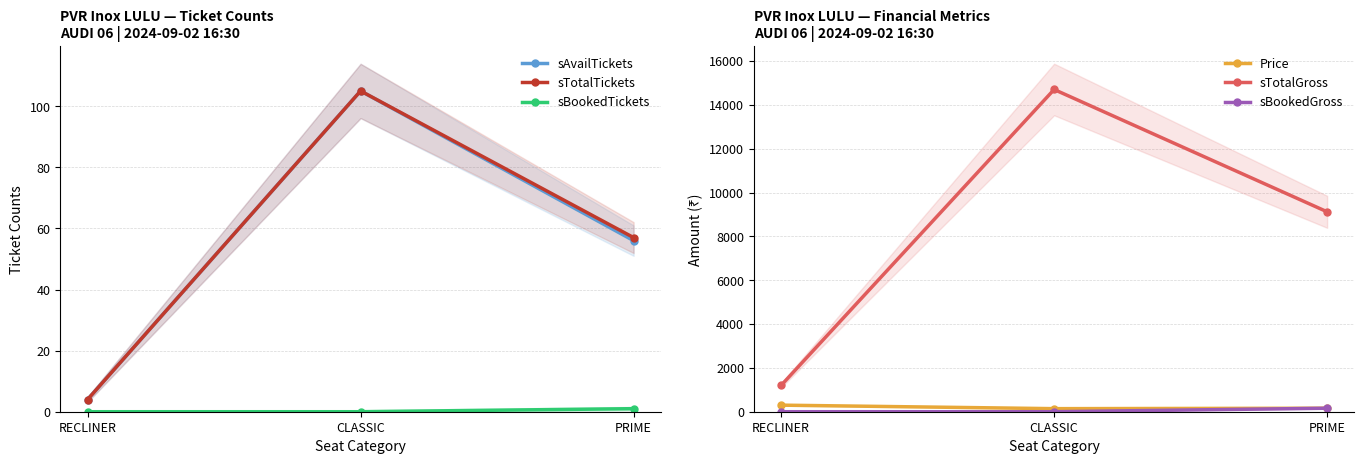

At which label does sBookedTickets reach its minimum?

RECLINER